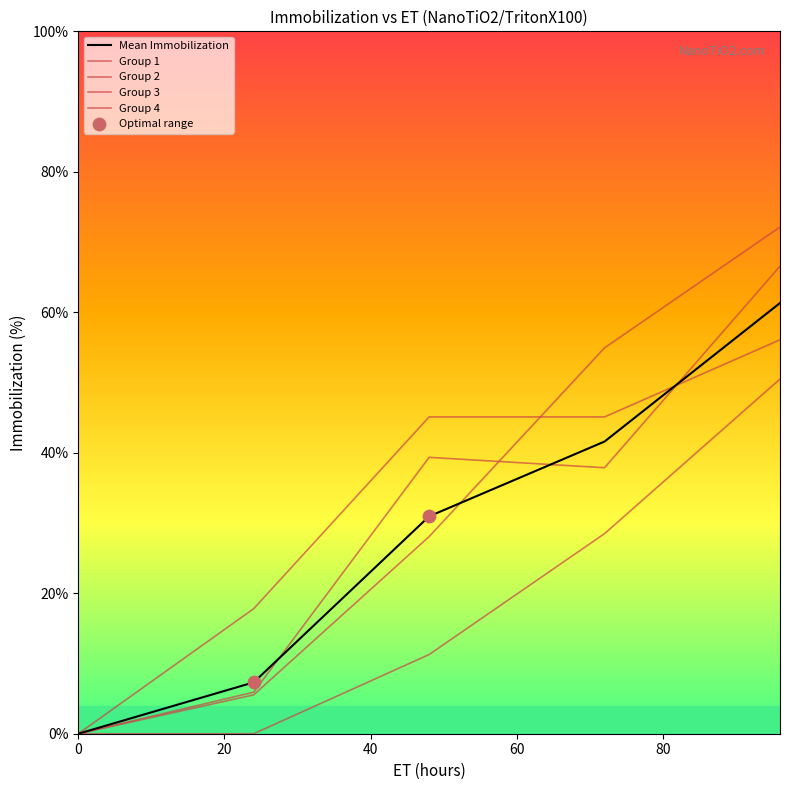

Which series contains the lowest Y value?

Immobilization